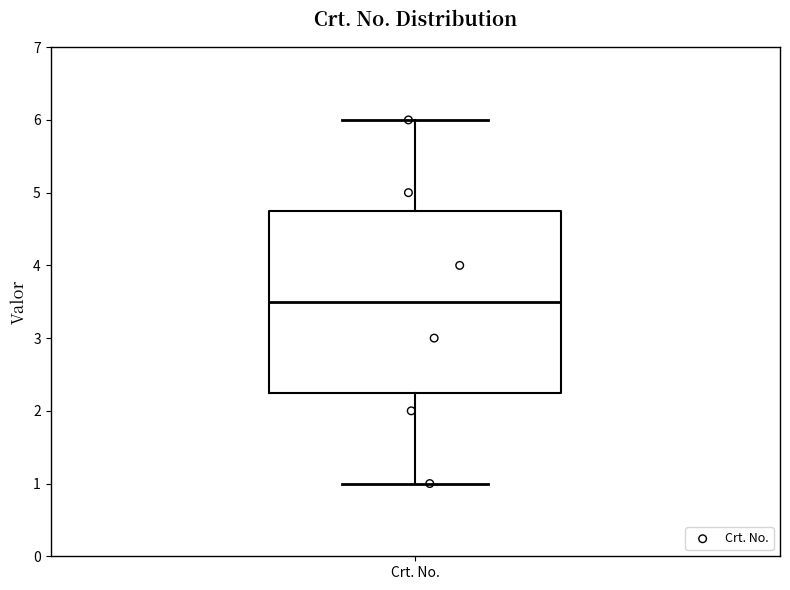

Transcribe this box plot: give where the median line is, the range the box spans, and where the two whiskers end, as read against the y-axis. The values are not printed on the chart, so give them approximately, as read against the axis.

median 3.5, box 2.3 to 4.8, whiskers 1.0 to 6.0